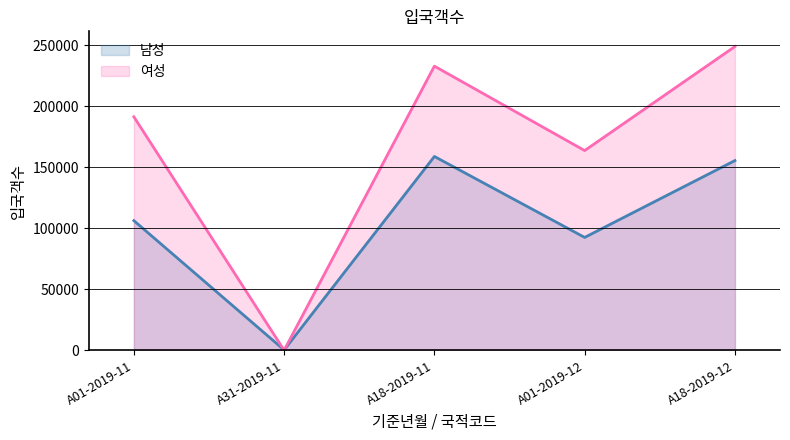

Is it true that 남성 equals 155540 at A18-2019-12?

True